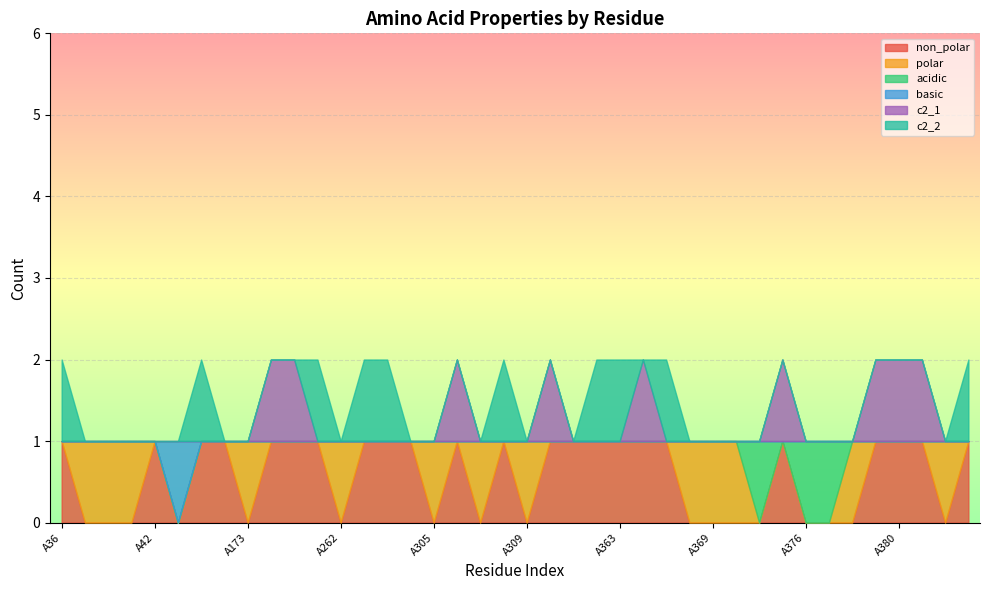

The value of acidic at A36 is 1. True or false?

False